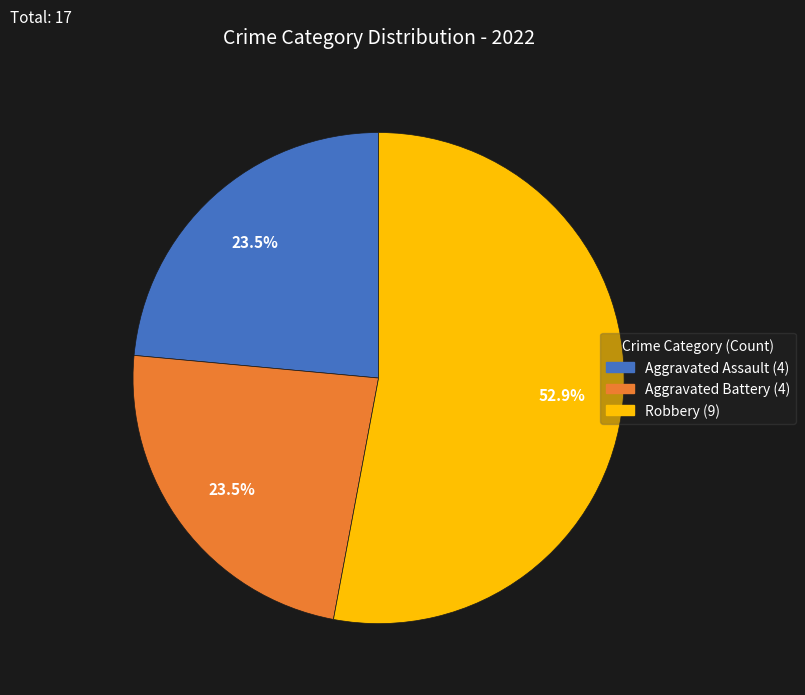

How many slices are in this pie chart?

3